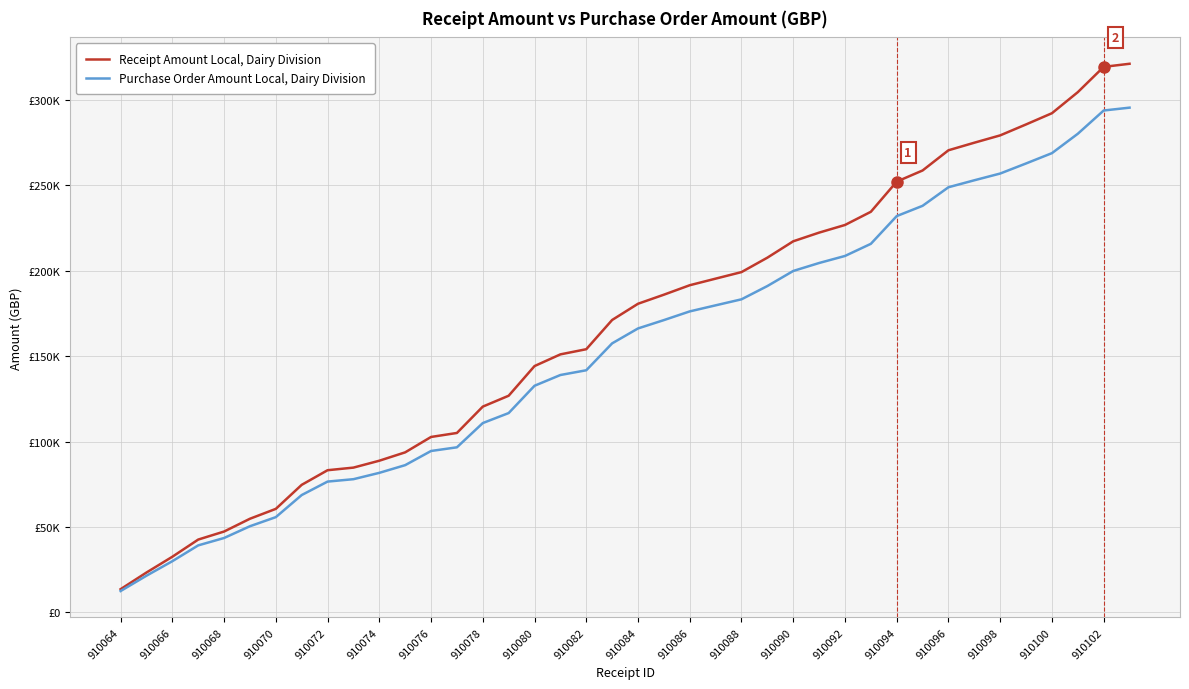

What is the average value of the Purchase Order Amount Local, Dairy Division series?

153957.8